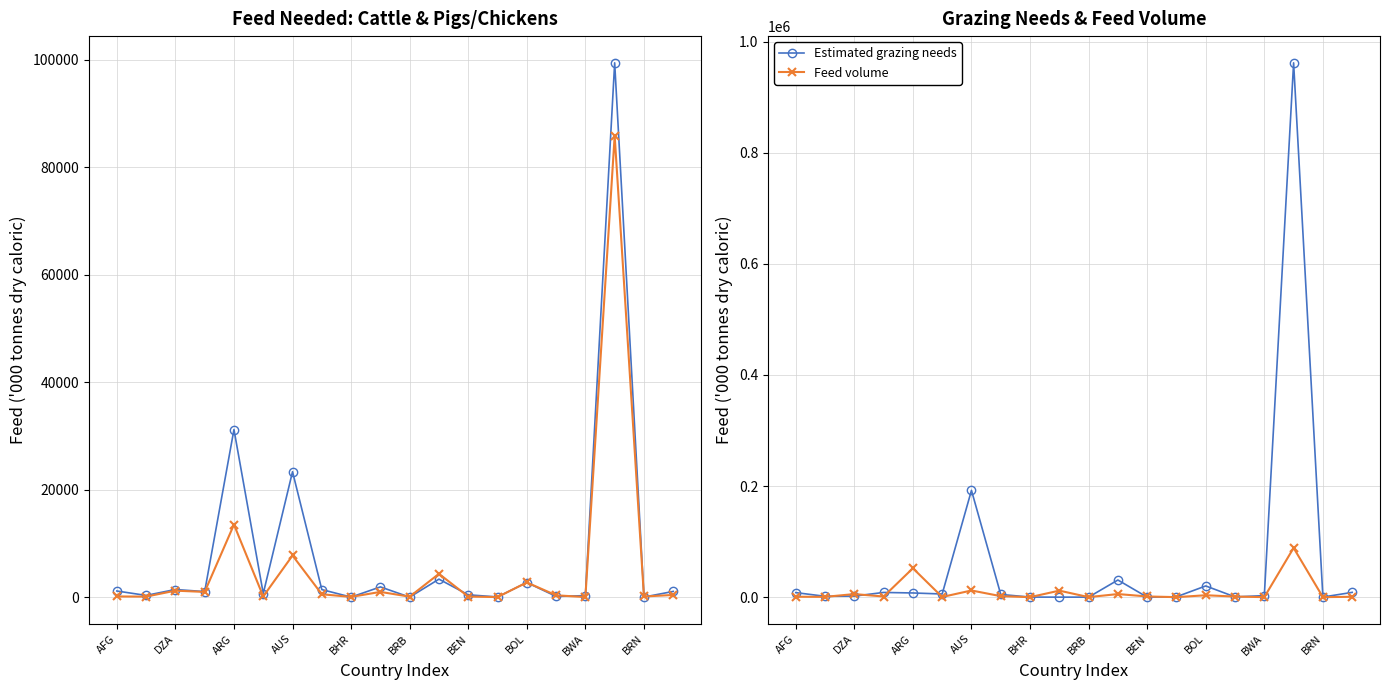

True or false: Feed volume has more than 1 interior local peaks.

True